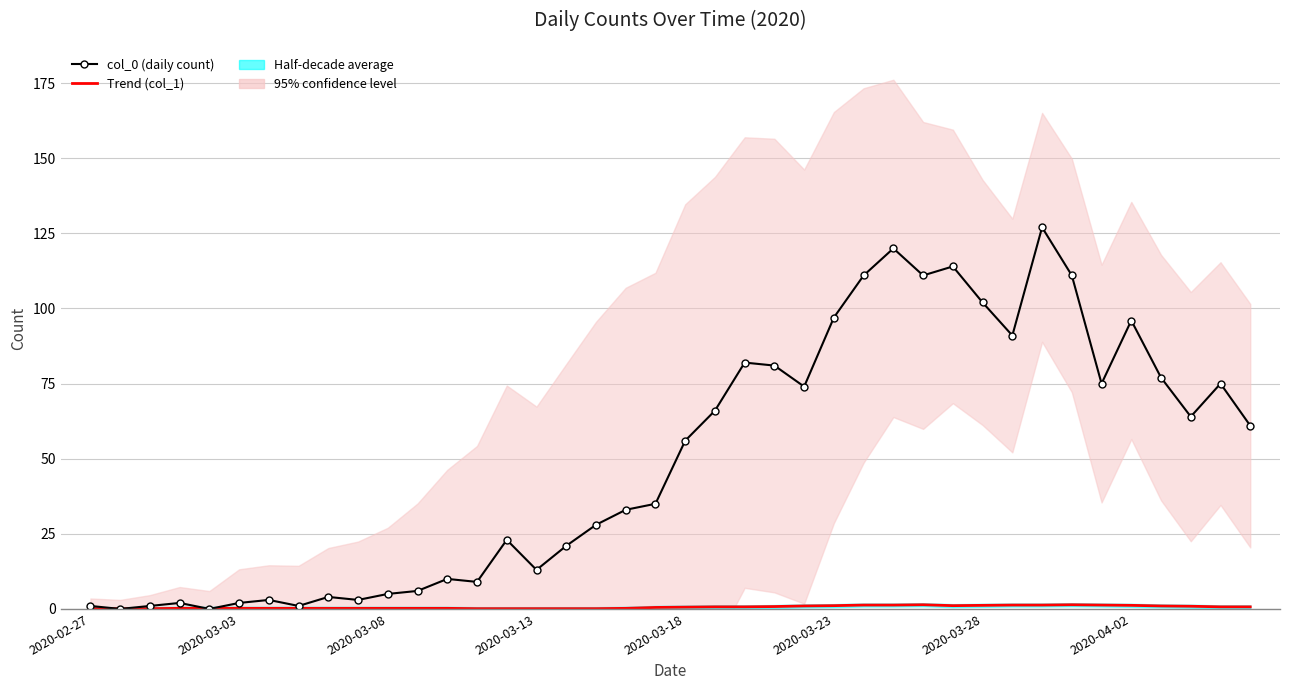

What position from the left is 2020-03-23?

26